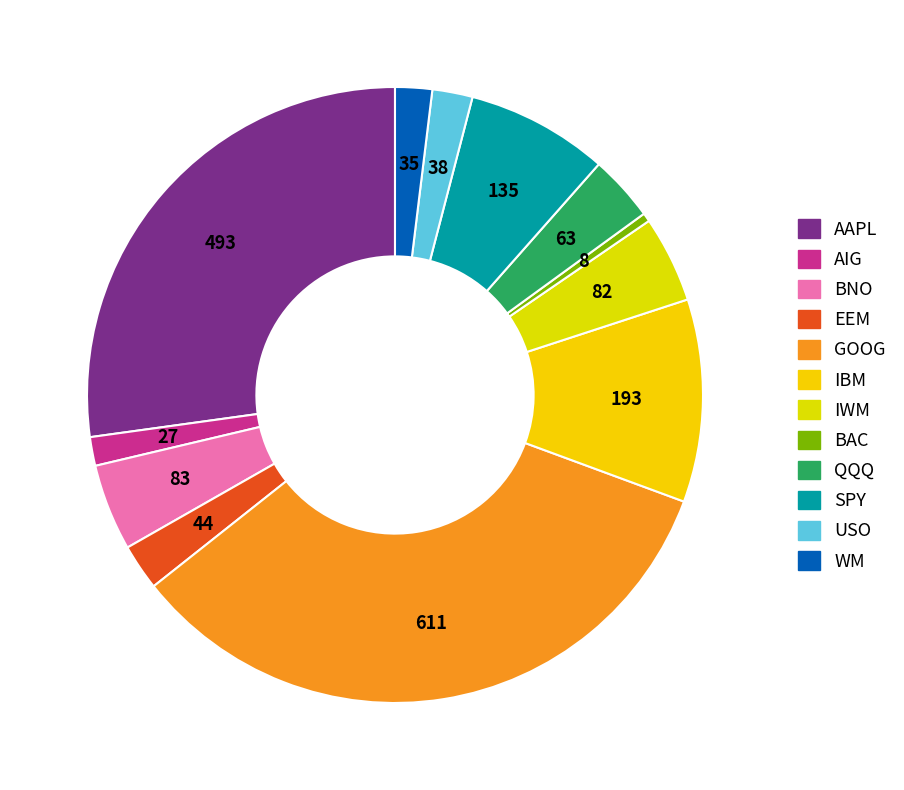

How many slices are in this pie chart?

12